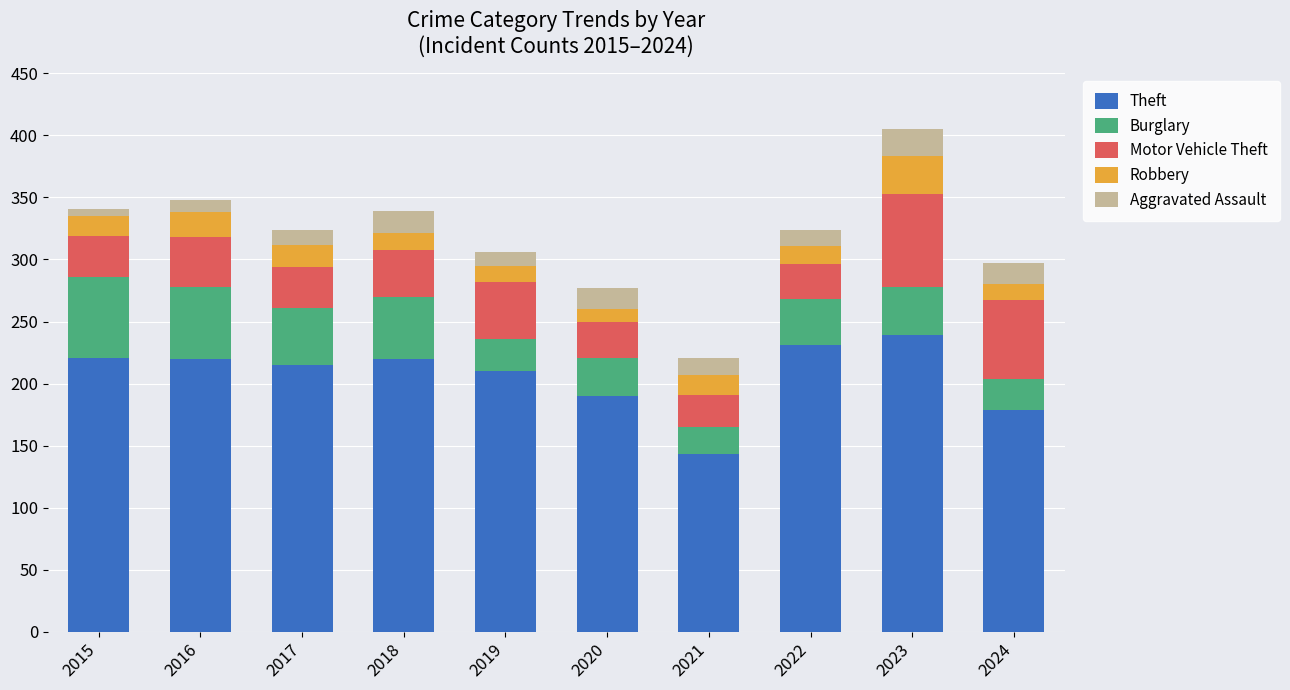

What is the average value of the Theft series?

207